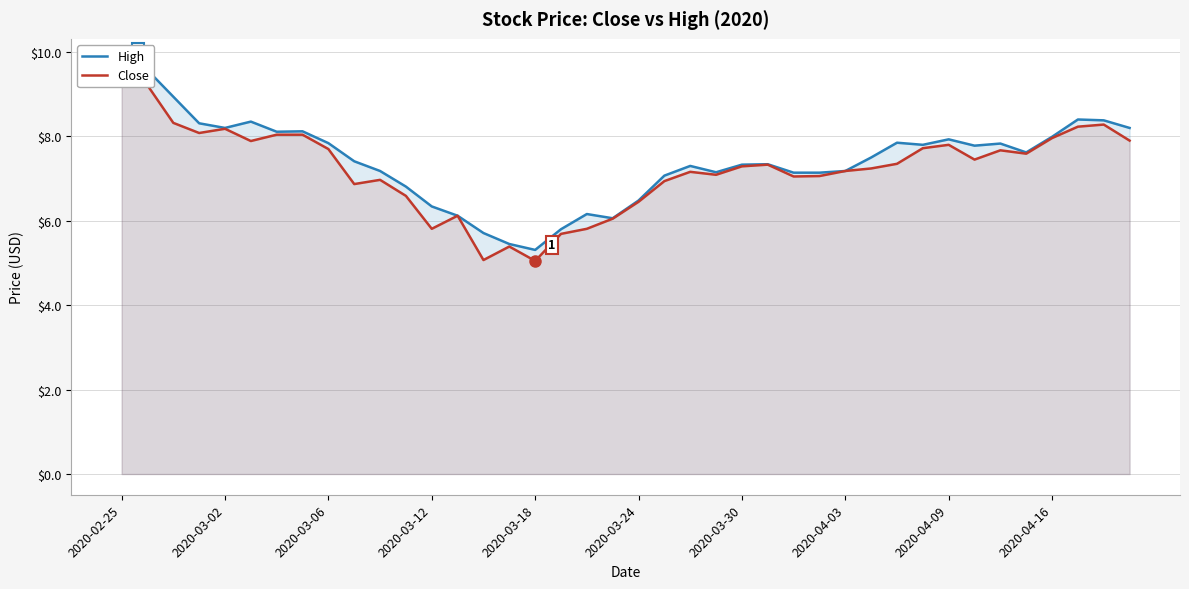

Rank the series by their maximum value, from highest to lowest.

High, Close